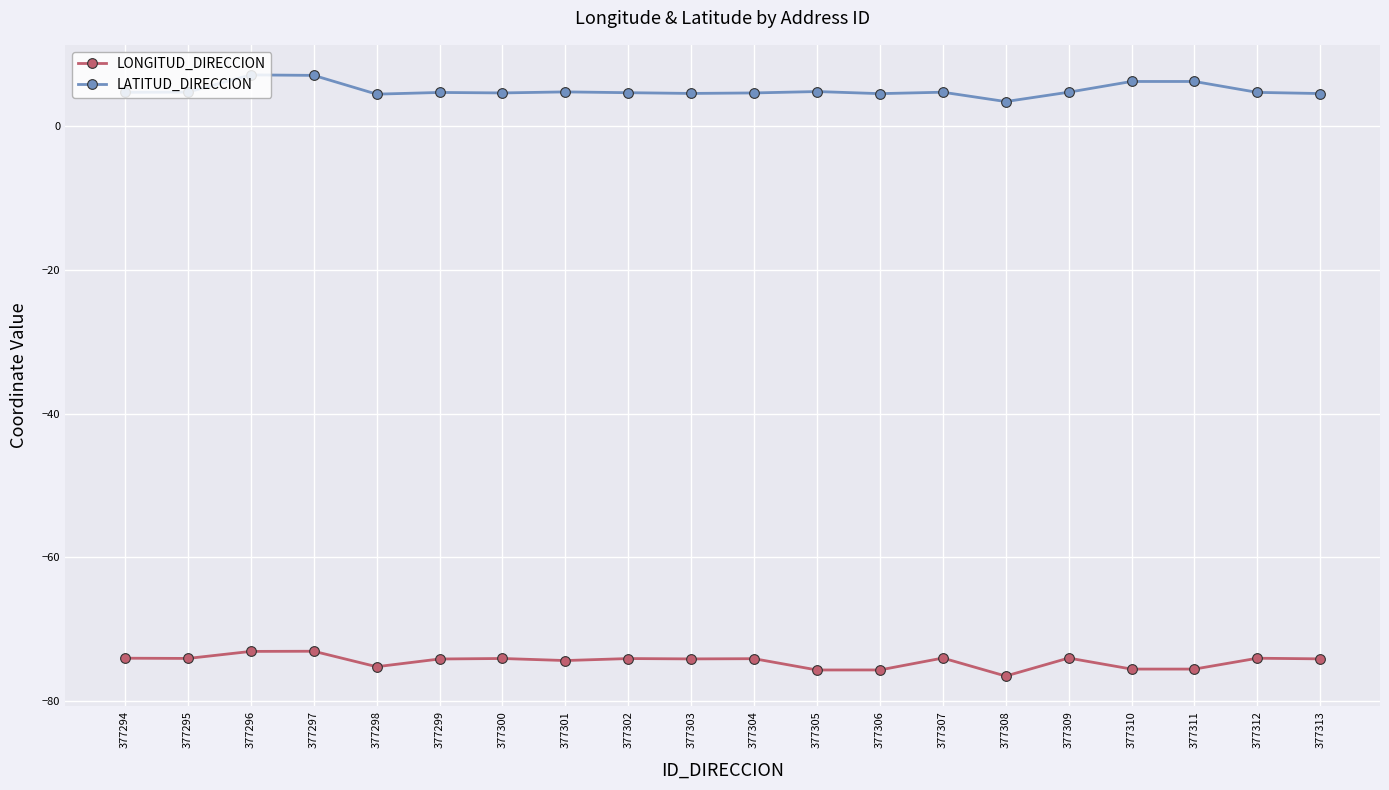

What is the lowest value of the LONGITUD_DIRECCION series?

-76.5